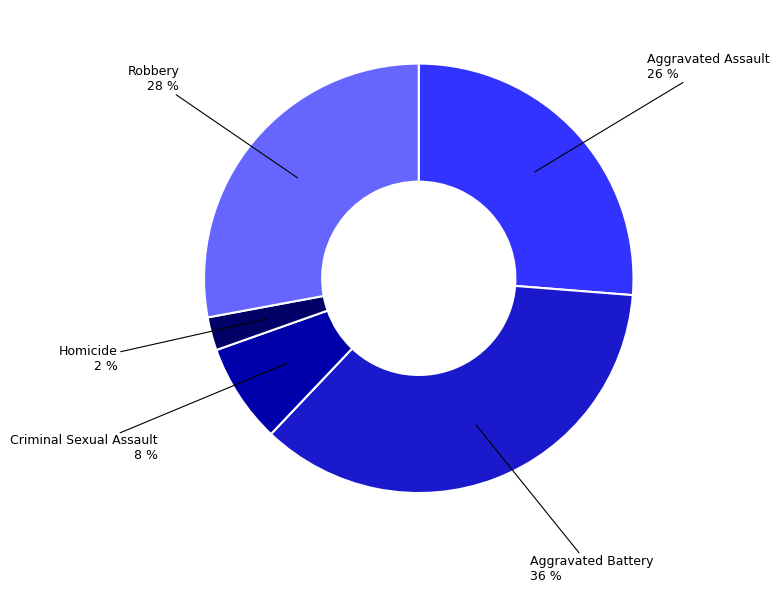

Does any single category account for the majority?

No